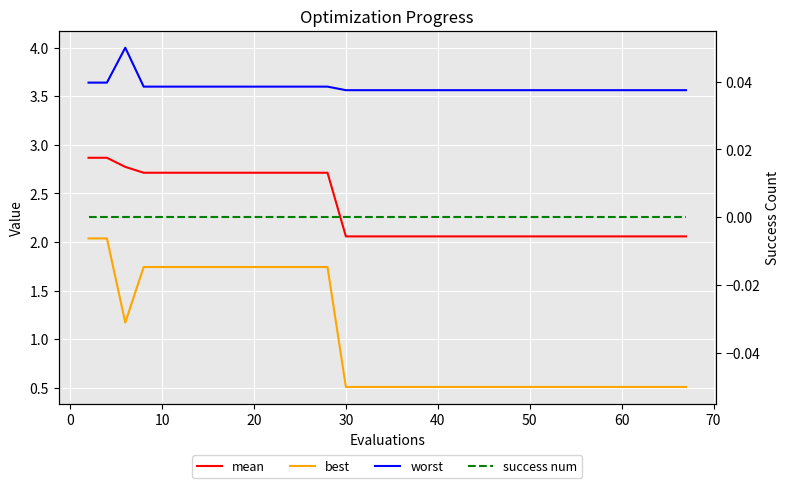

True or false: success num has more than 2 points higher than both neighbors.

False